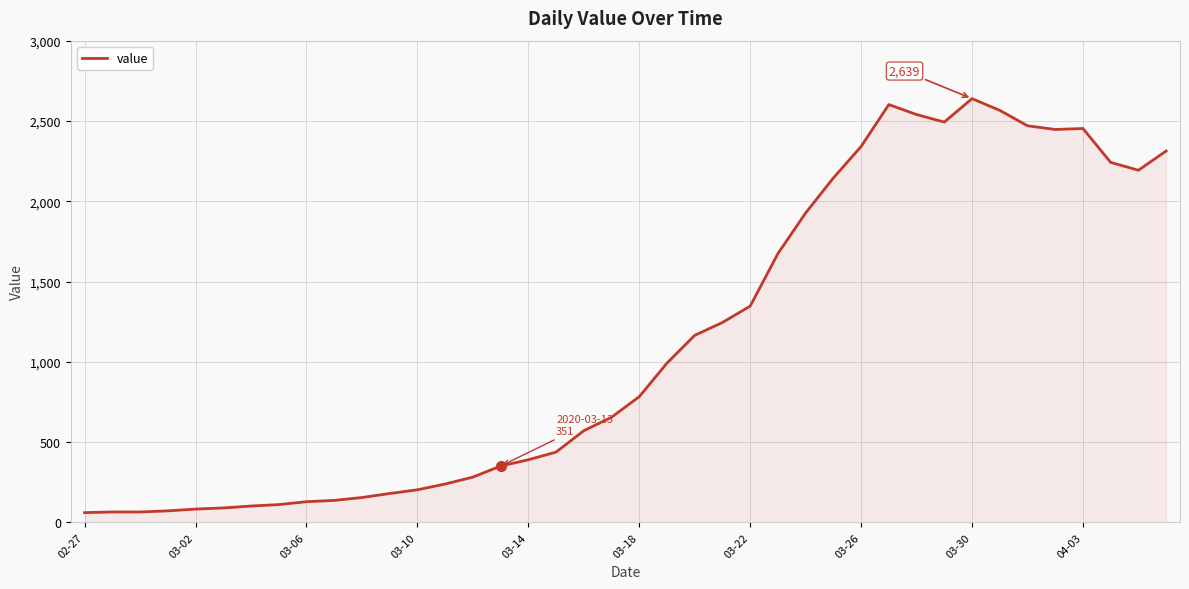

What is the greatest value displayed?

2639